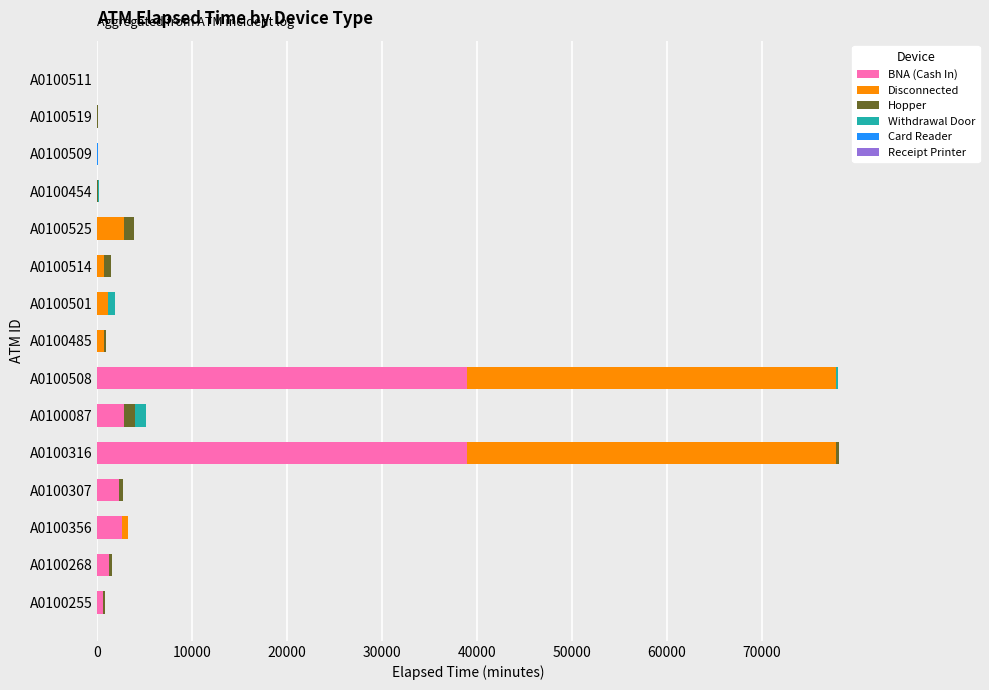

How many distinct data groups are displayed?

6